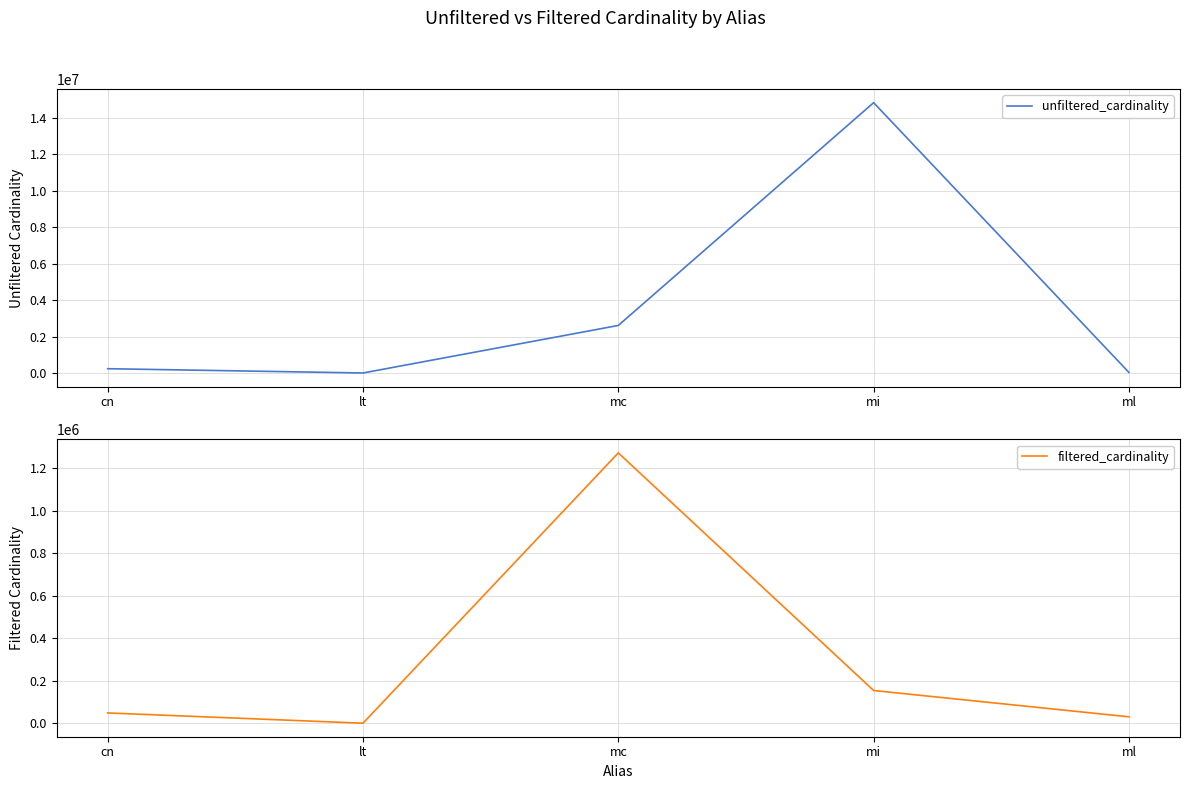

True or false: unfiltered_cardinality and filtered_cardinality cross at least once.

False